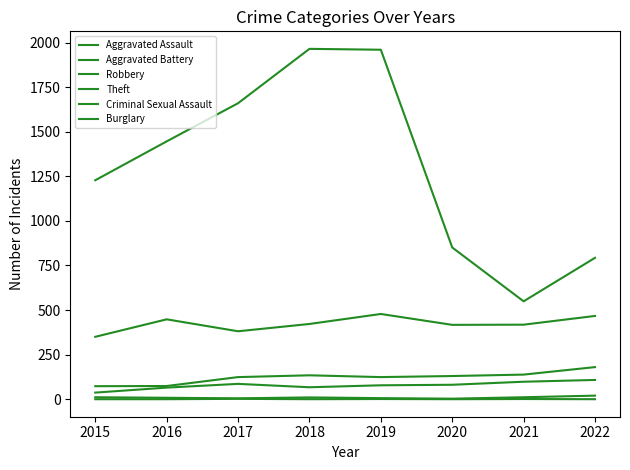

Does the chart display data point markers on the line(s)?

No